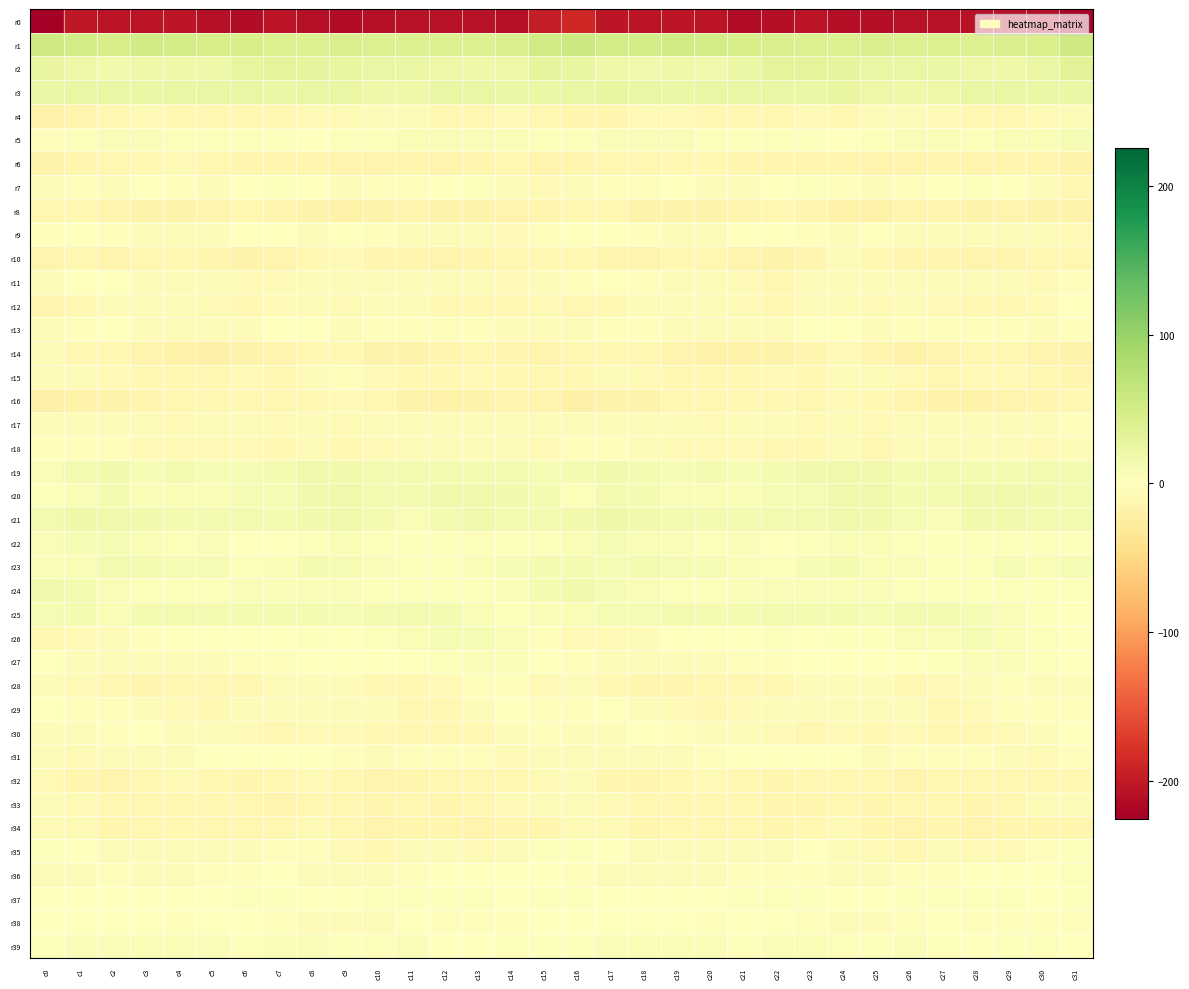

Count the number of data series in this chart.

40